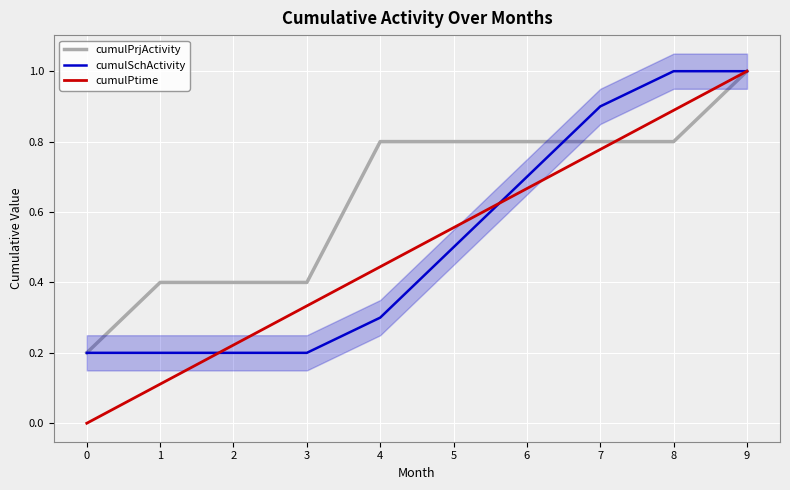

Between which two adjacent categories do cumulPrjActivity and cumulSchActivity first intersect?

6 and 7